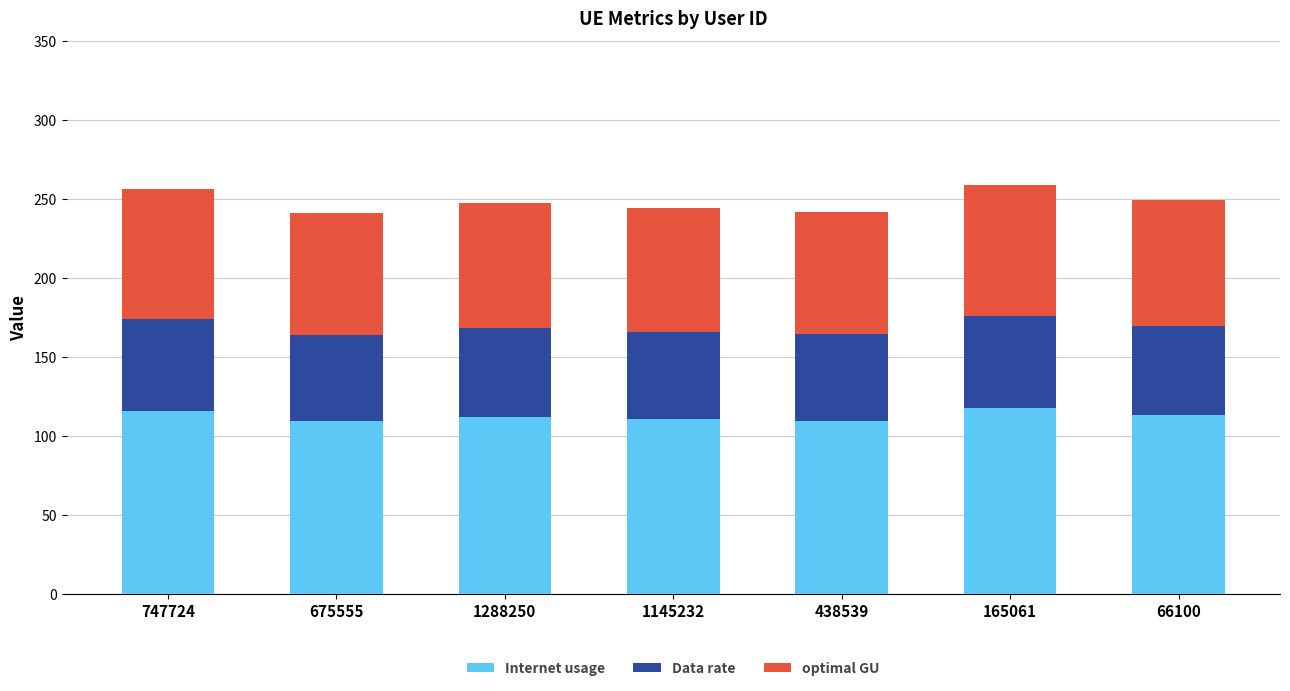

How many bars are there in total?

7